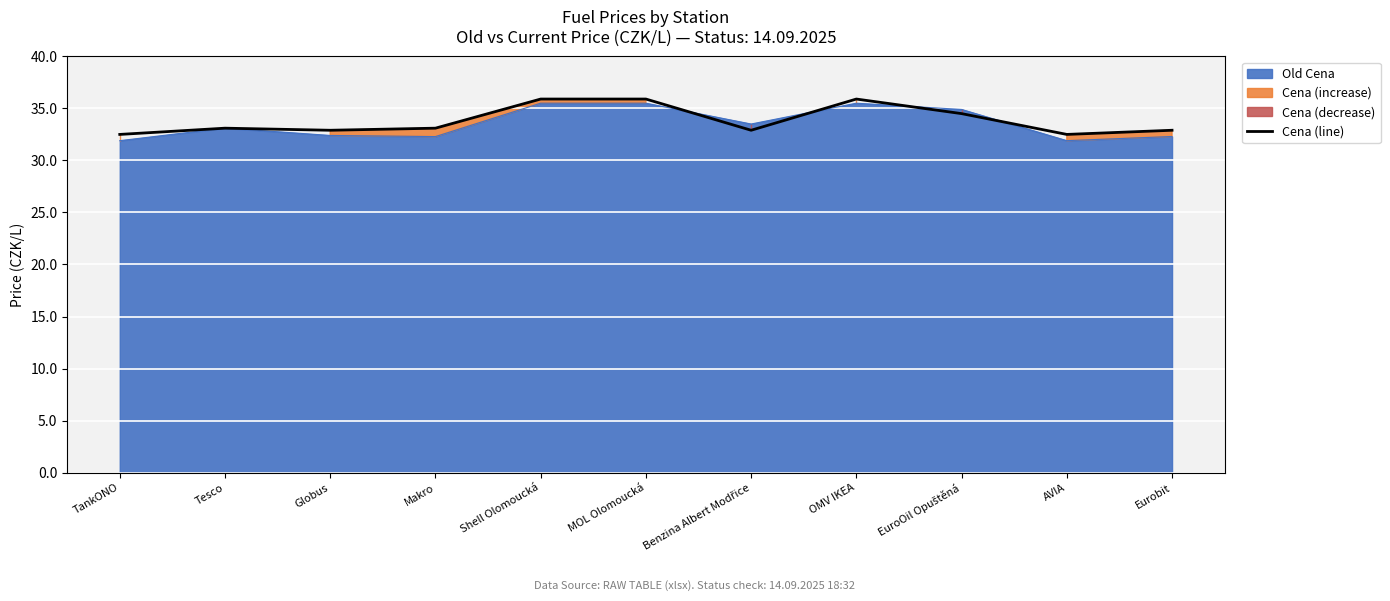

Is it true that the value at OMV IKEA is 15.2?

False